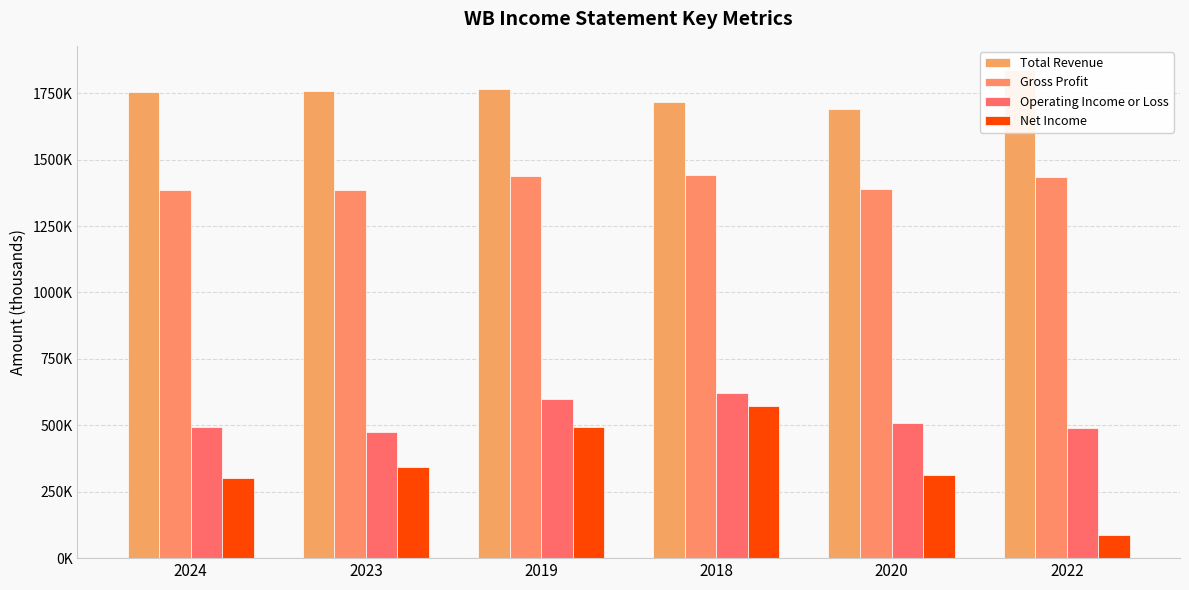

Which series changed the most between 2024 and 2023?

Net Income